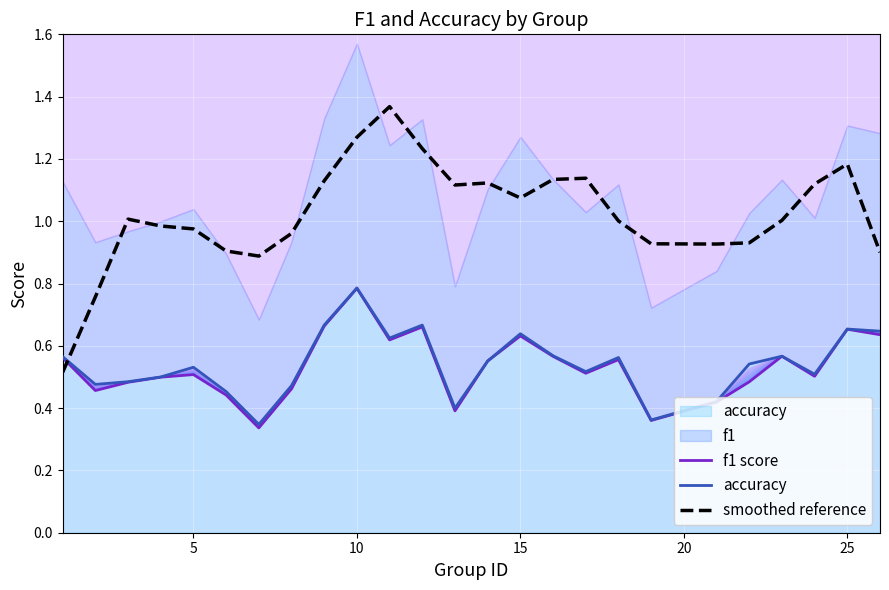

In smoothed reference, how many points are lower than both neighbors (excluding endpoints)?

4